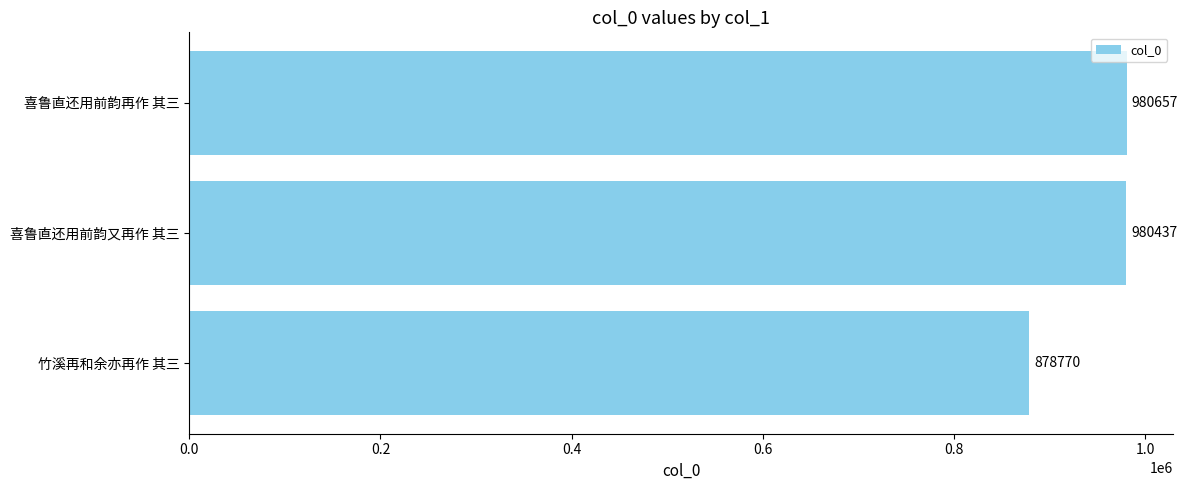

Are the bars horizontal?

Yes